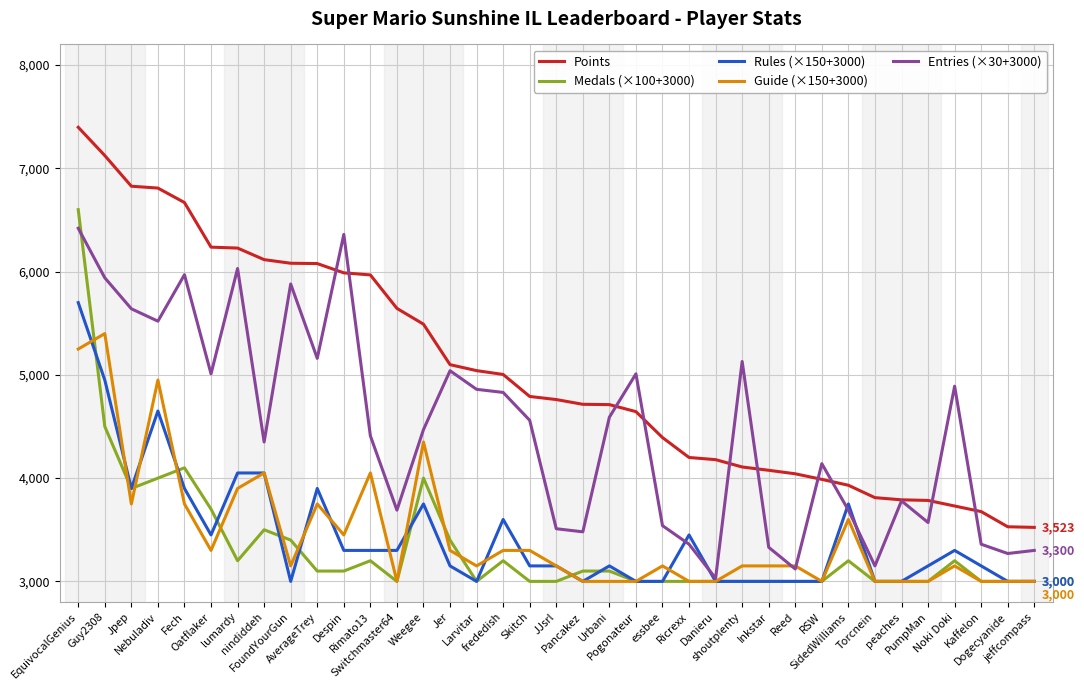

Which series has the largest range (max minus min)?

Points